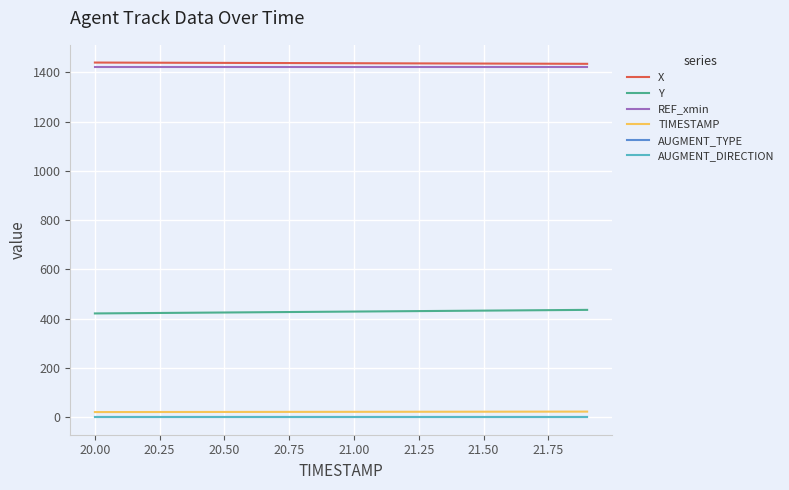

What is the minimum value for X?

1434.5